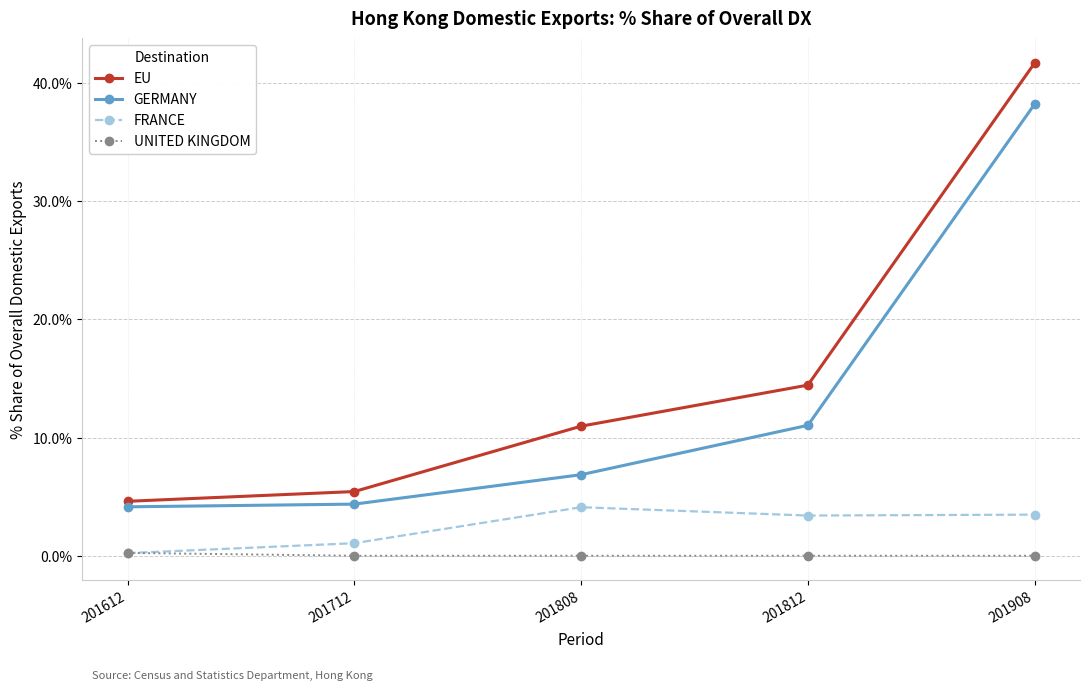

What is the spread (max minus min) of values at 201908?

41.7